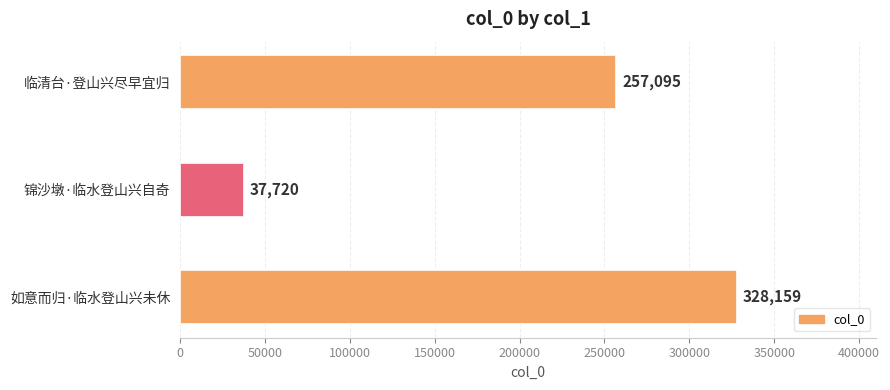

Is it true that the value at 锦沙墩·临水登山兴自奇 is 50807?

False